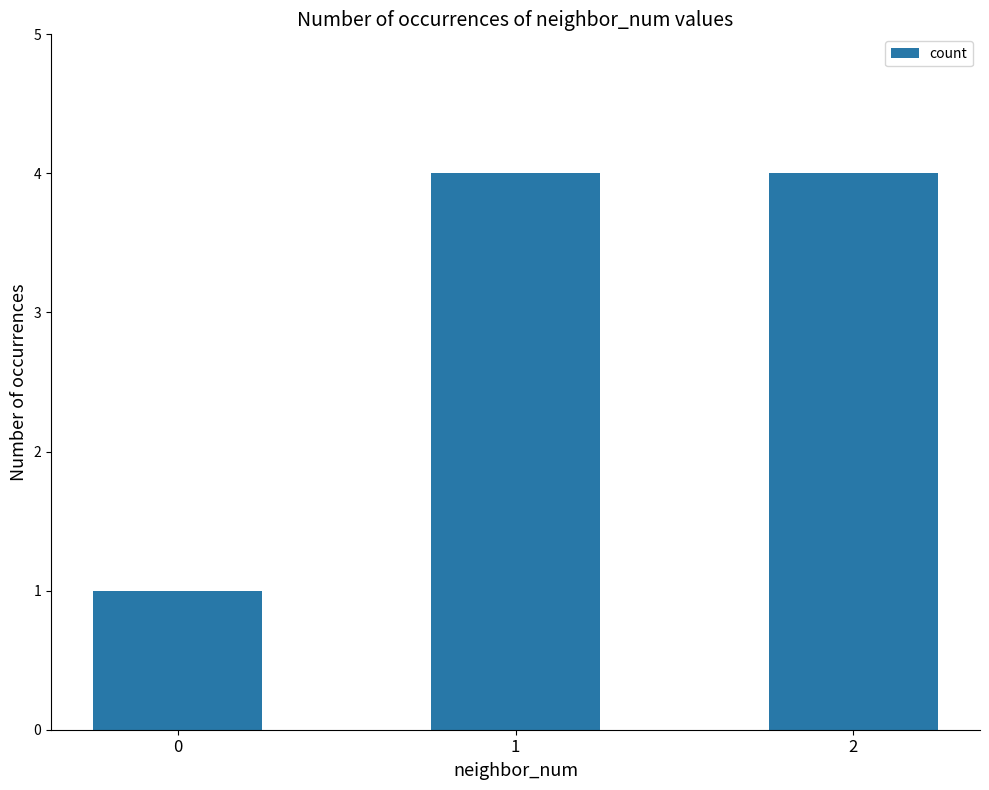

What is the average value?

3